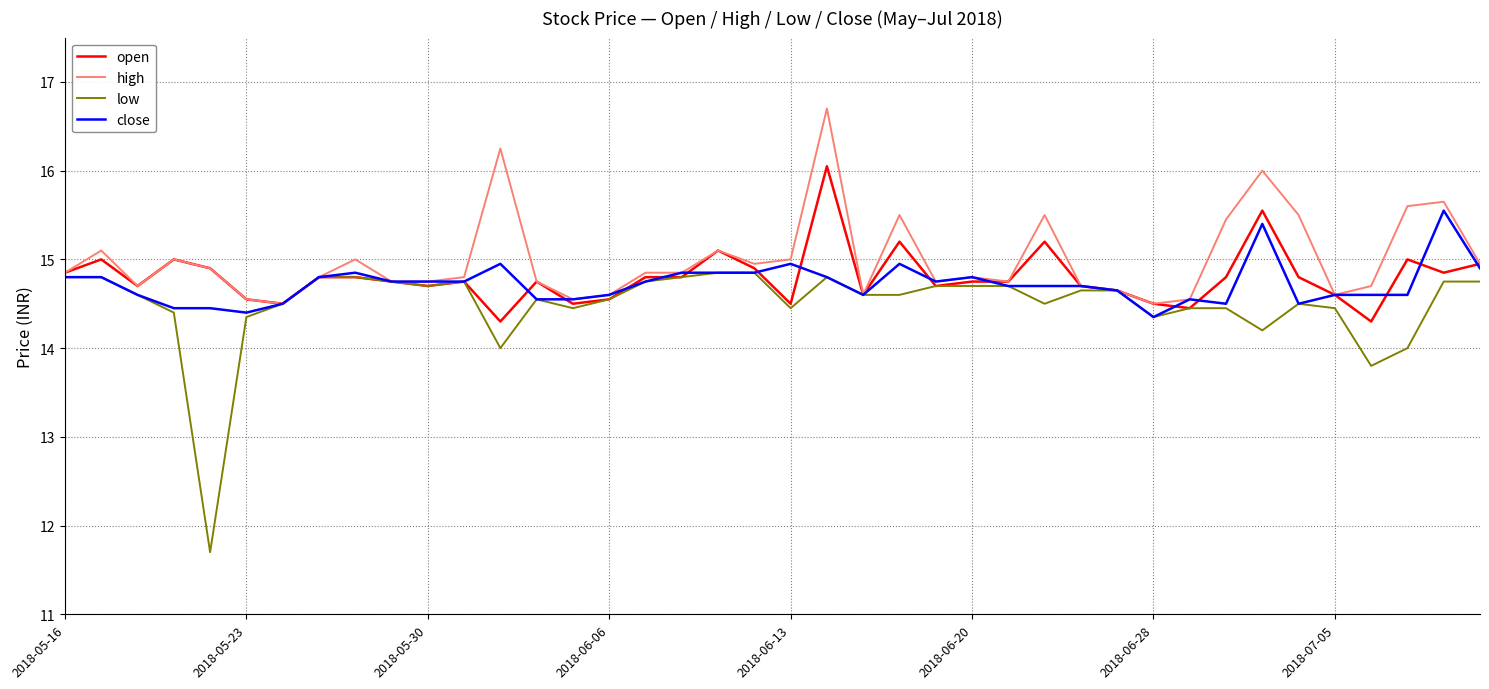

Rank the series by their maximum value, from lowest to highest.

low, close, open, high